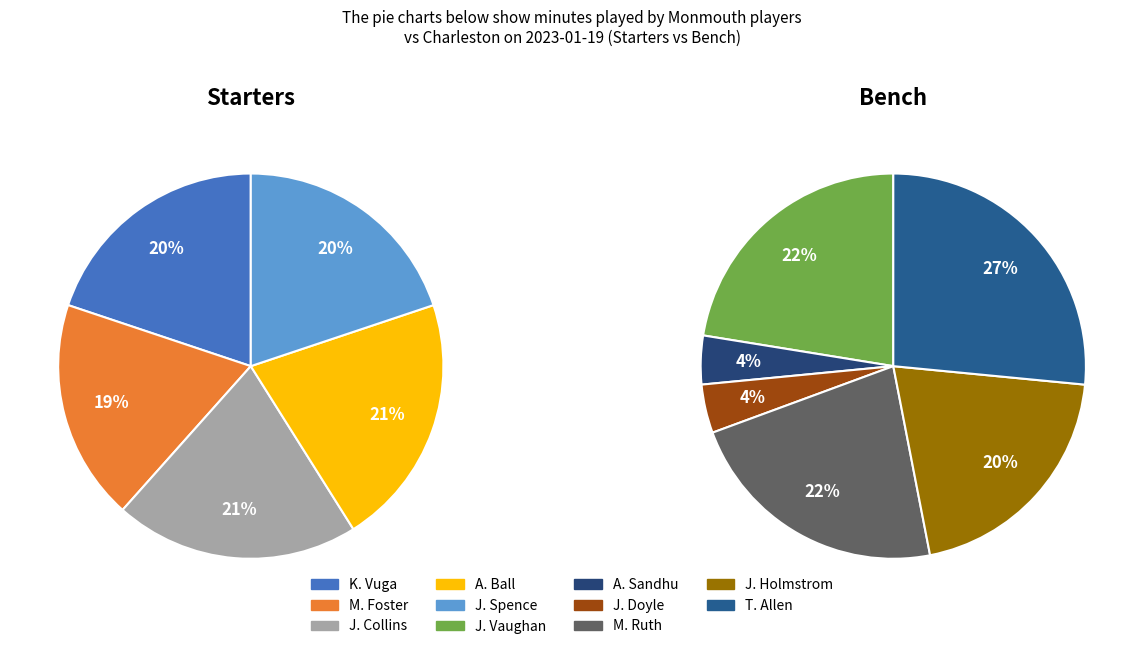

How many segments does this pie chart have?

11